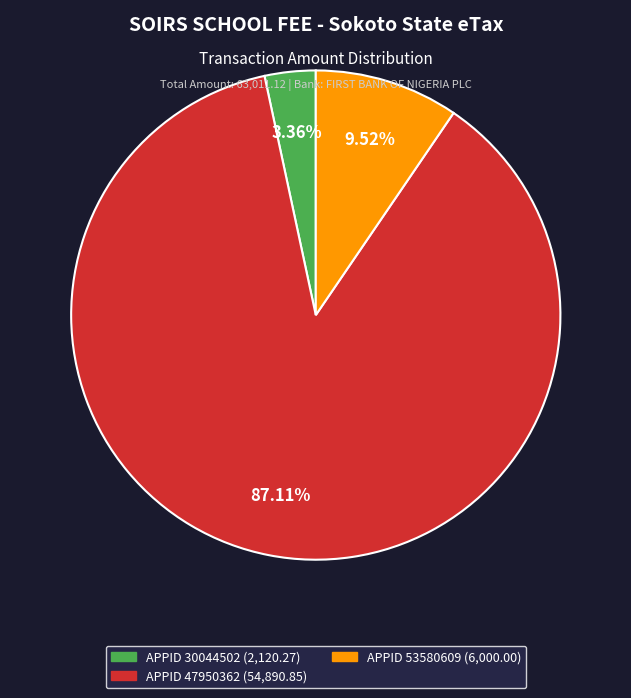

Is there a majority slice in this chart?

Yes